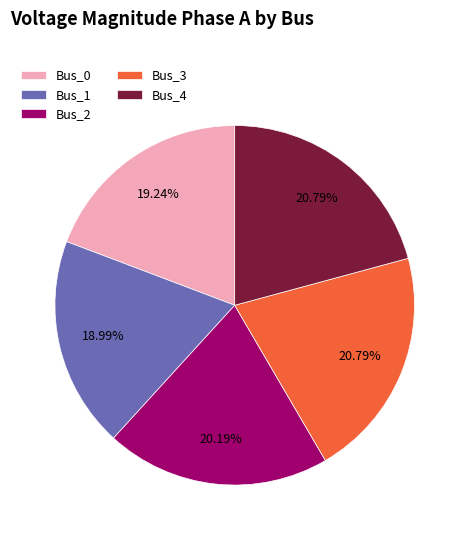

Does Bus_1 account for over 50% of the chart?

No